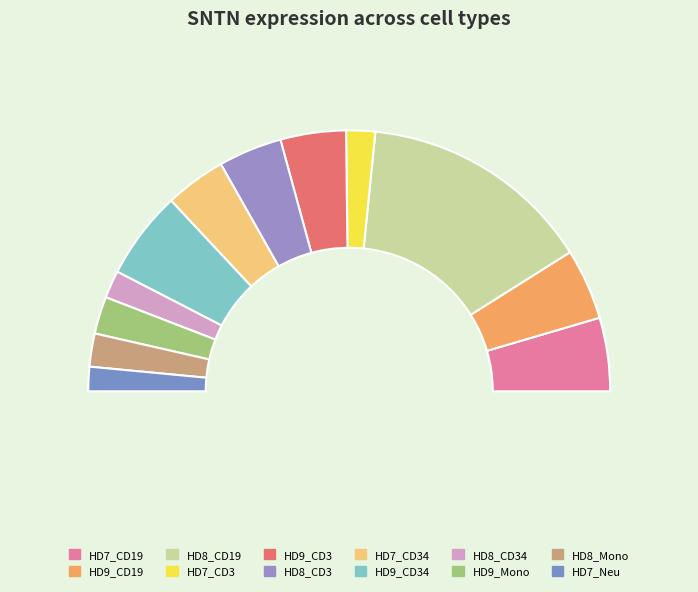

To the nearest percent, what portion does HD9_CD34 represent?

11%